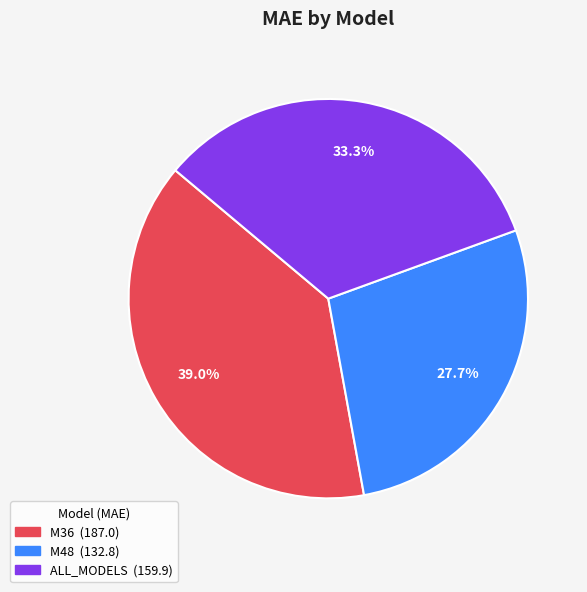

To the nearest percent, what is the combined percentage of ALL_MODELS and M36?

72%